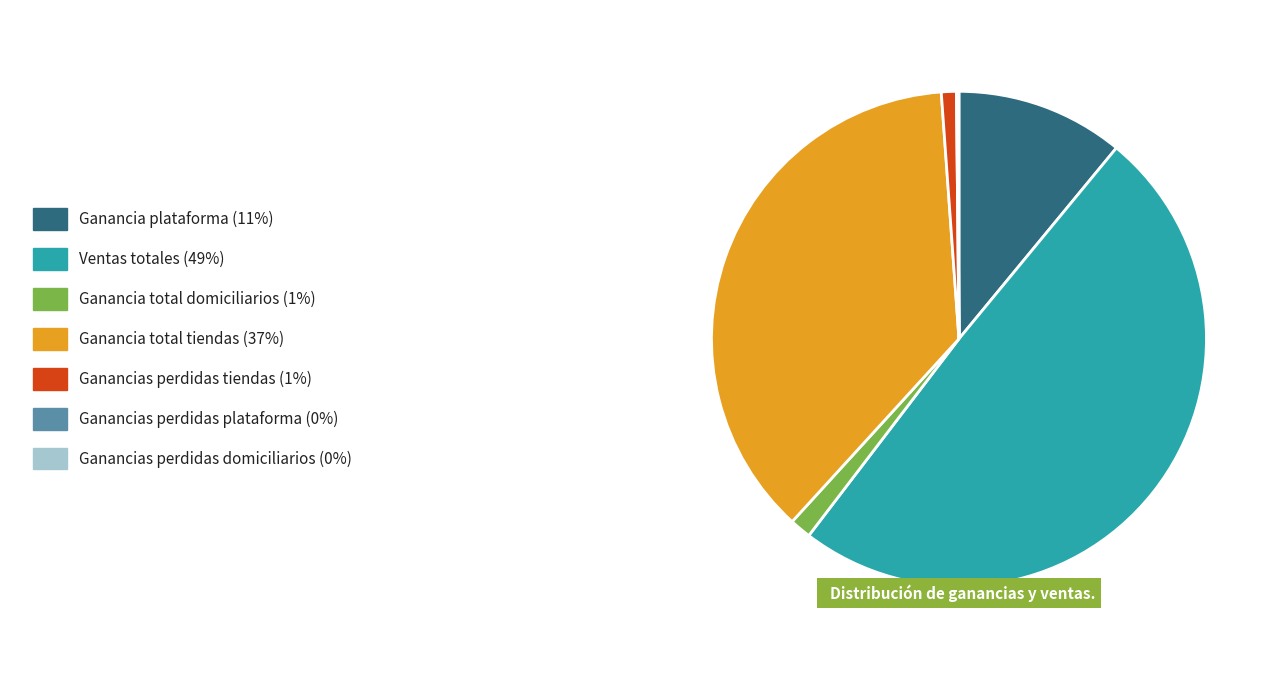

How many slices are in this pie chart?

7